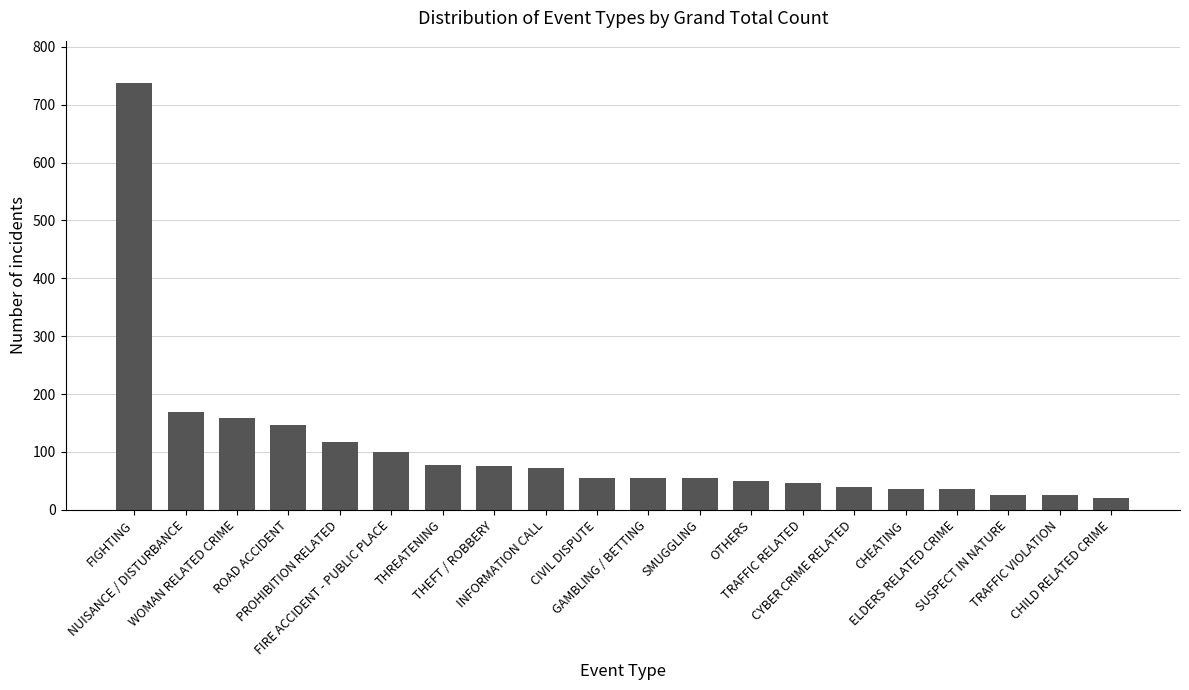

What is the value of the 8th bar from the left?

76